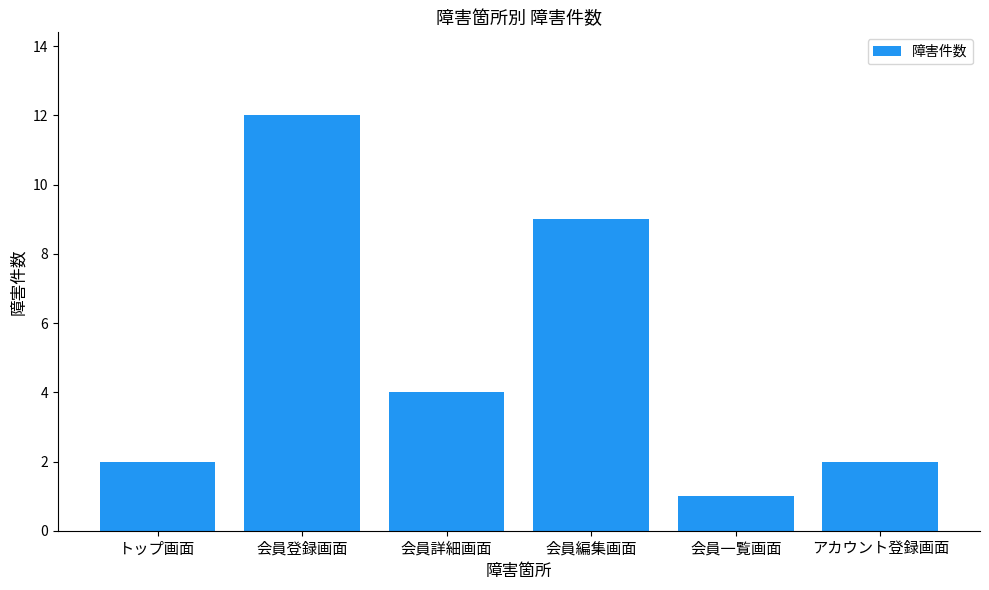

What is the average value?

5